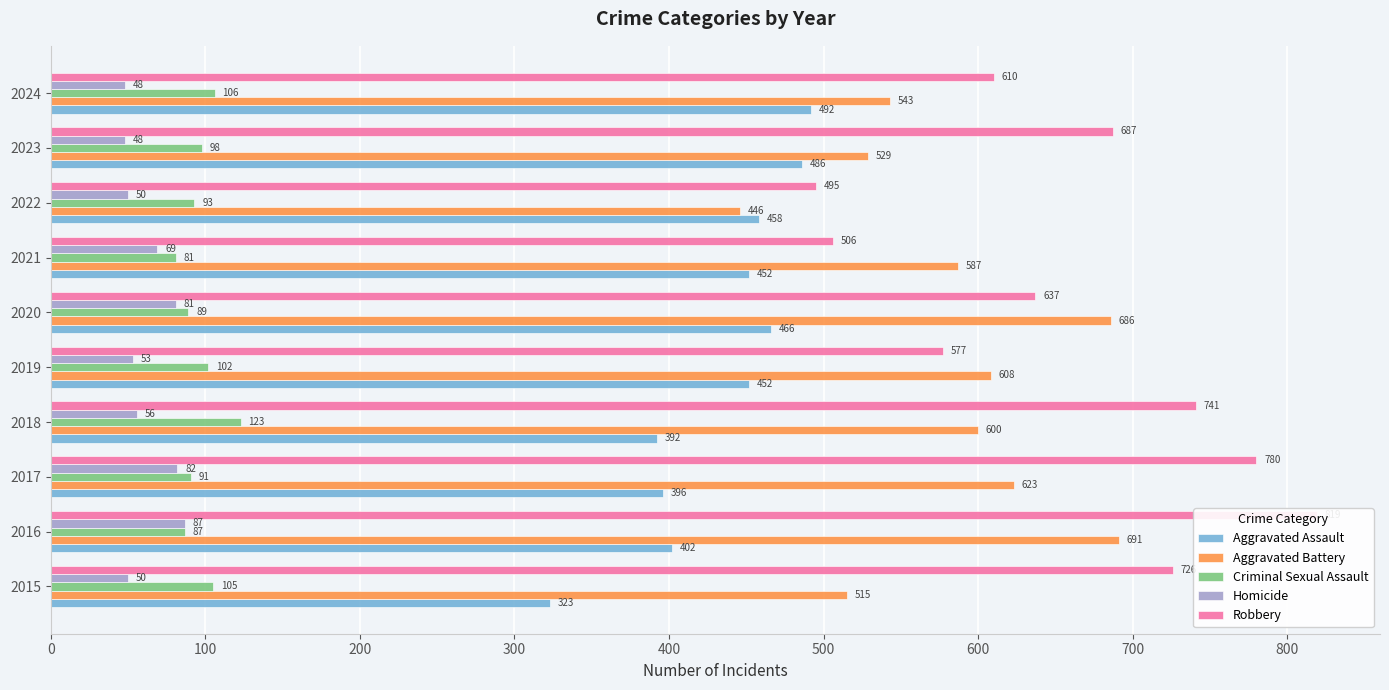

The value of Robbery at 2016 is 819. True or false?

True